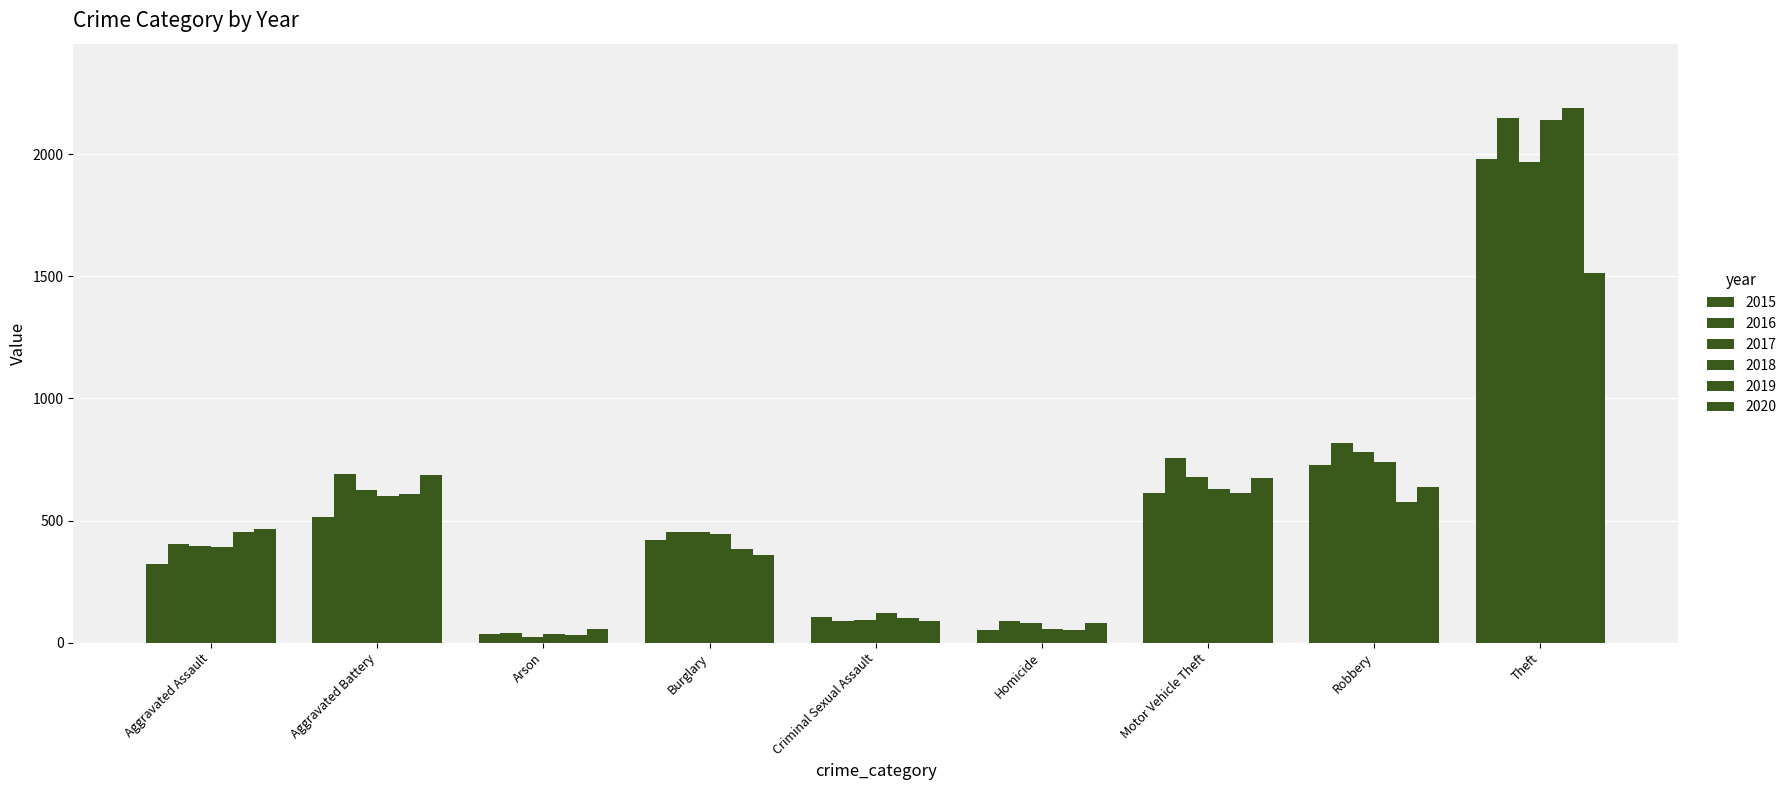

What is the label of the 2nd bar from the left?

Aggravated Battery